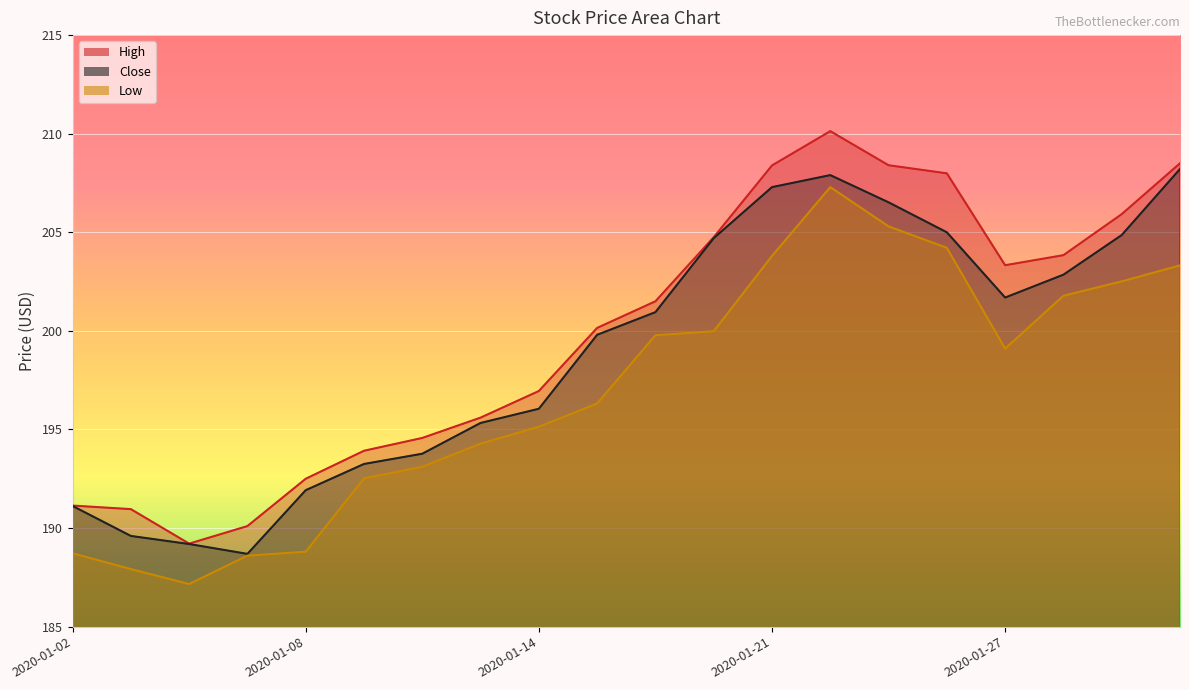

How many lines are shown in the chart?

3